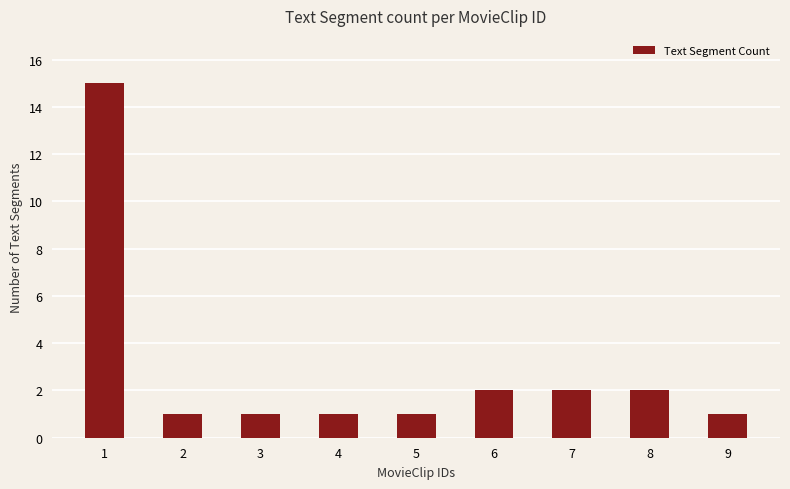

How many bars are there in total?

9